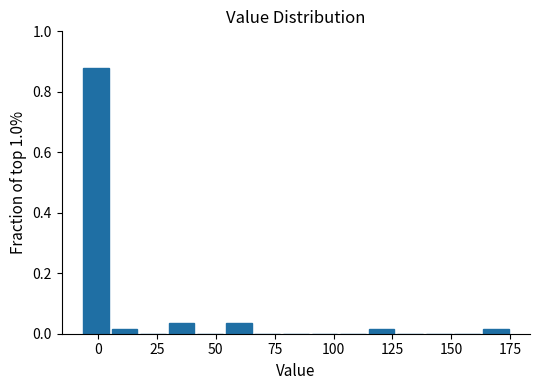

Read against the x-axis, roughly where is the centre of the tallest bar?

0